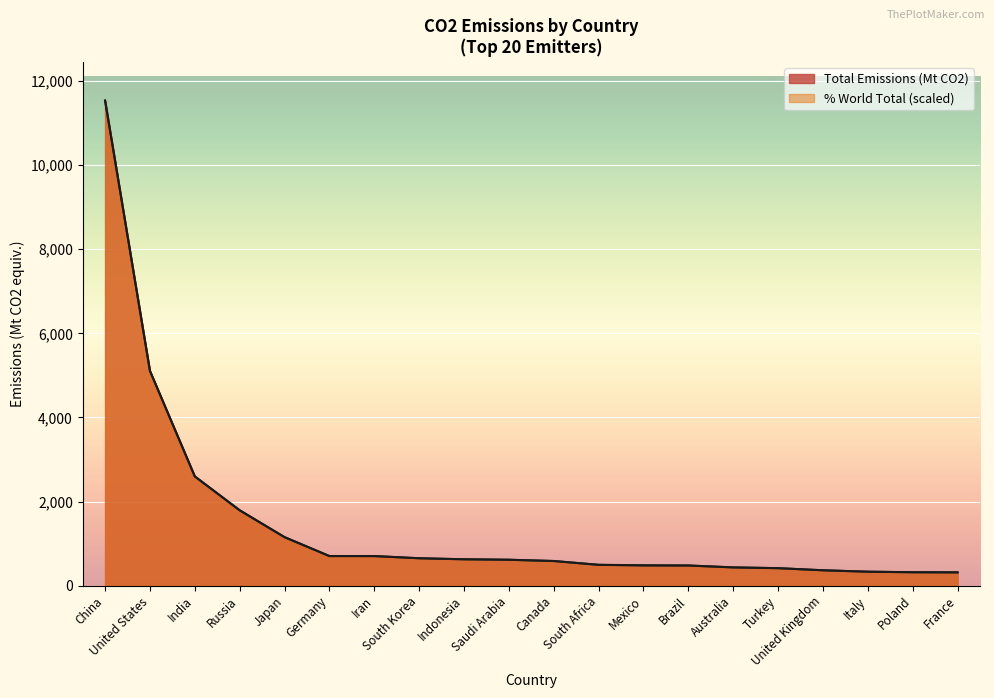

Between Iran and United Kingdom, which is larger?

Iran